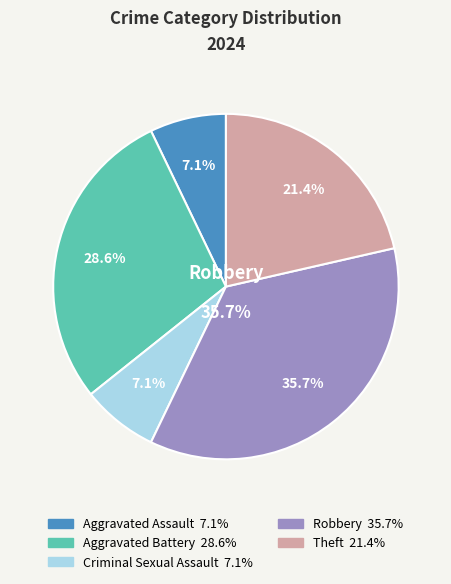

True or false: Aggravated Assault accounts for 20% of the total.

False